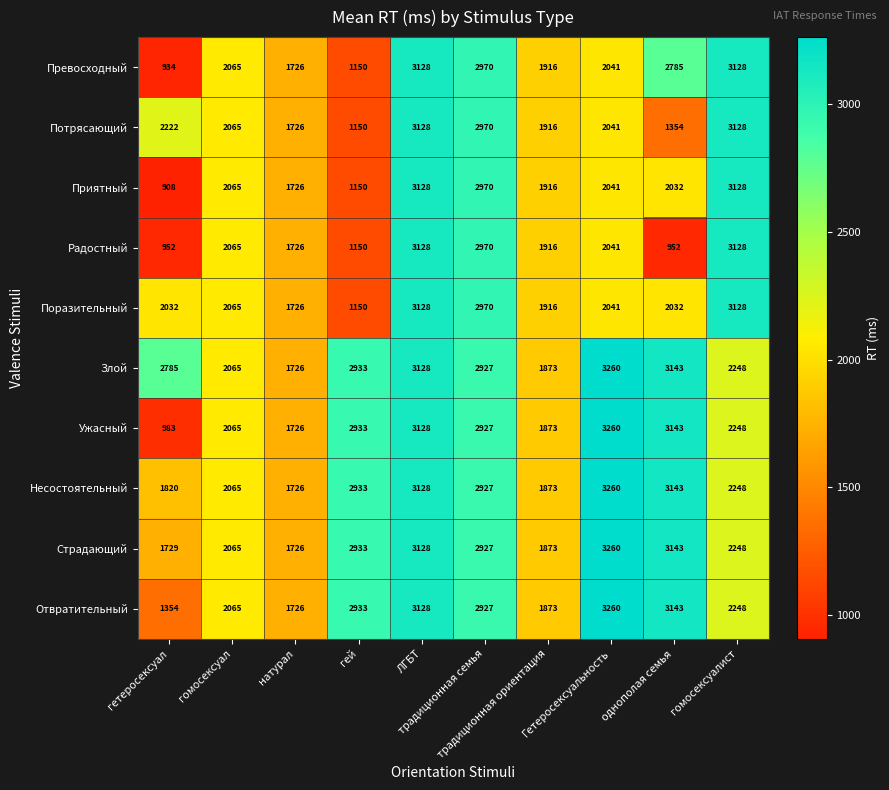

At how many categories does at least one series exceed 2803?

6